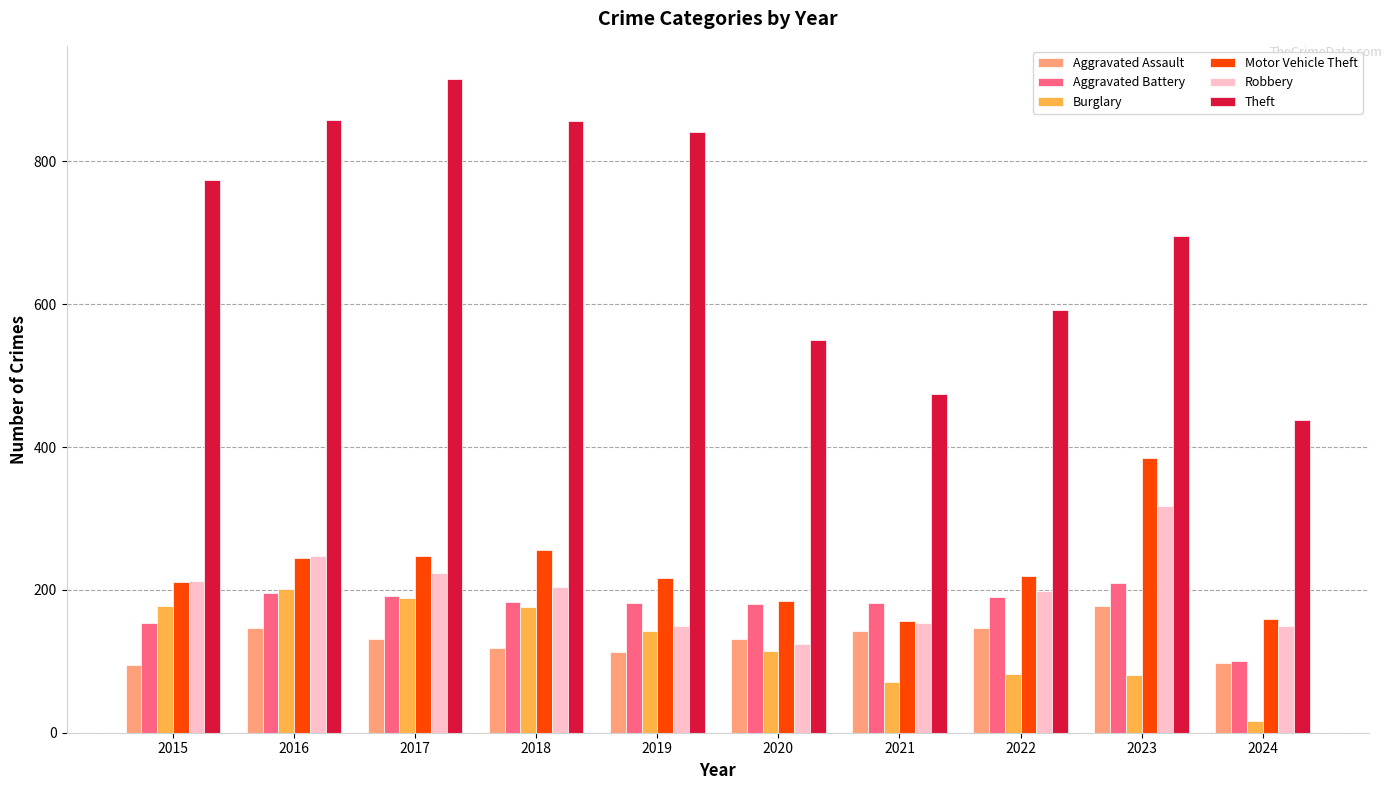

What is the difference between the second highest and minimum values in the Motor Vehicle Theft series?

100